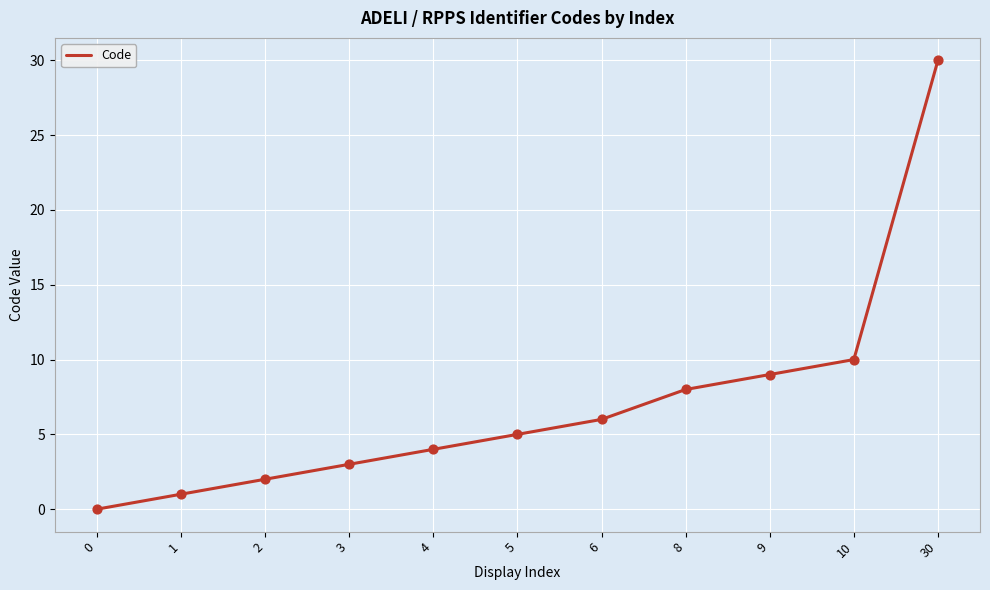

Between 2 and 5, which is larger?

5